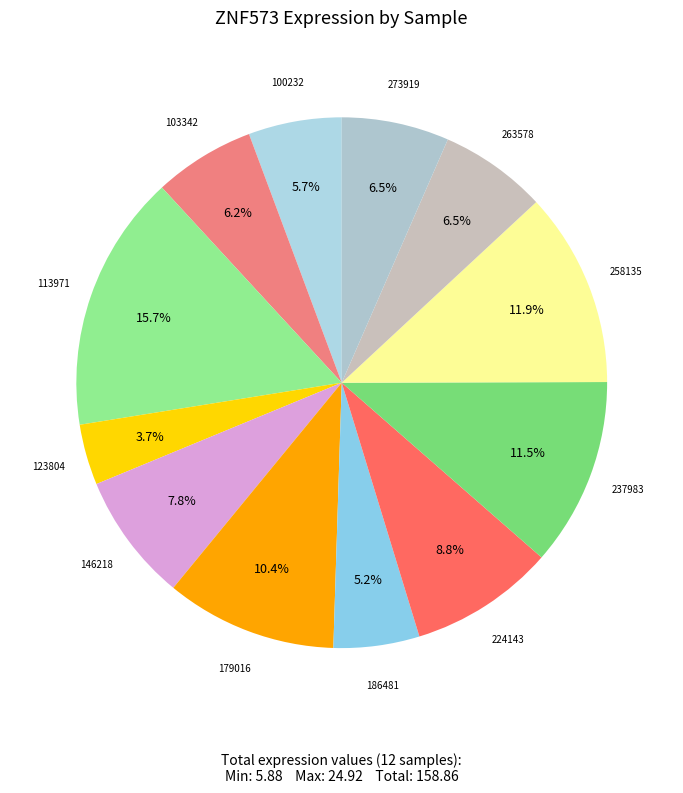

To the nearest percent, what is the average slice percentage?

8%